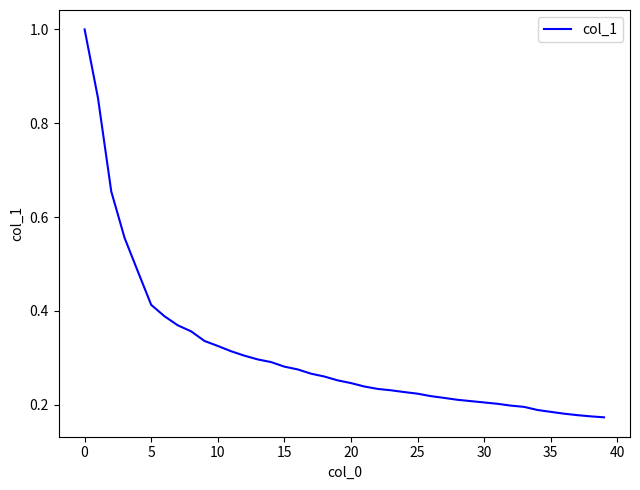

What is the difference between the maximum and minimum values?

0.8